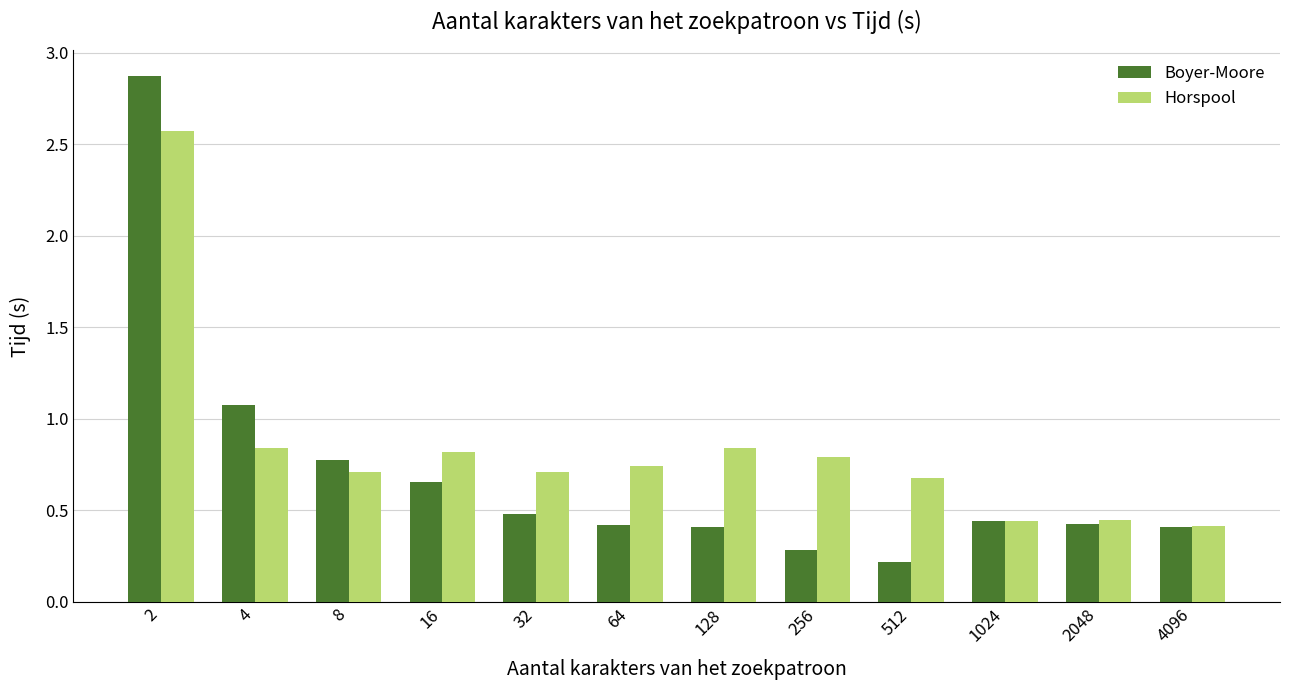

At how many categories does at least one series exceed 0?

12